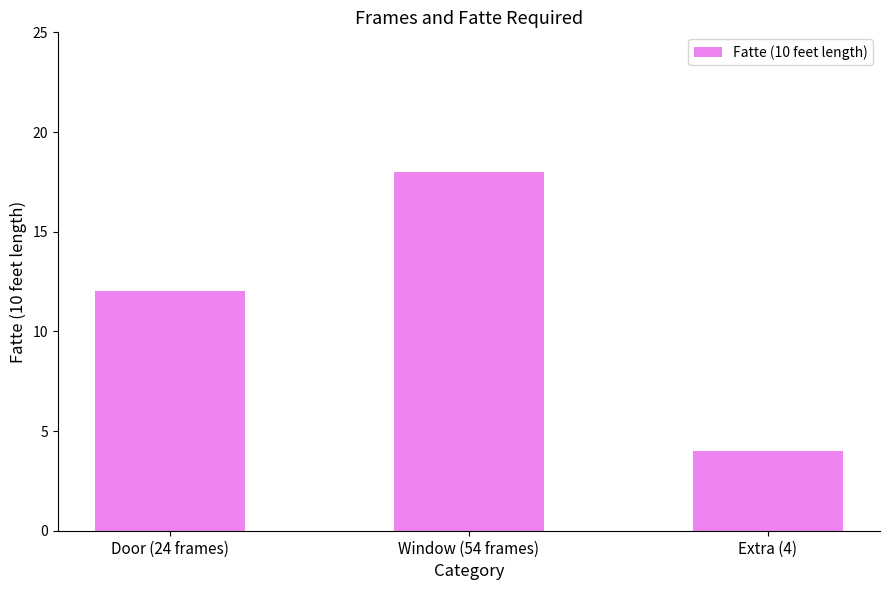

What is the maximum value shown in the chart?

18